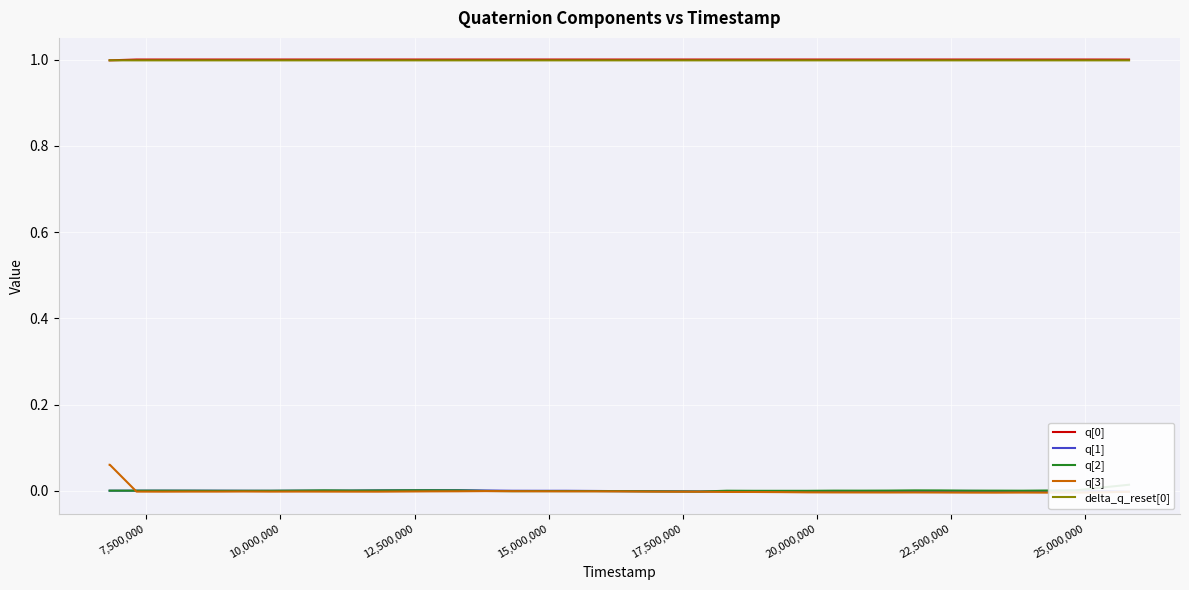

What is the highest value of the delta_q_reset[0] series?

1.0